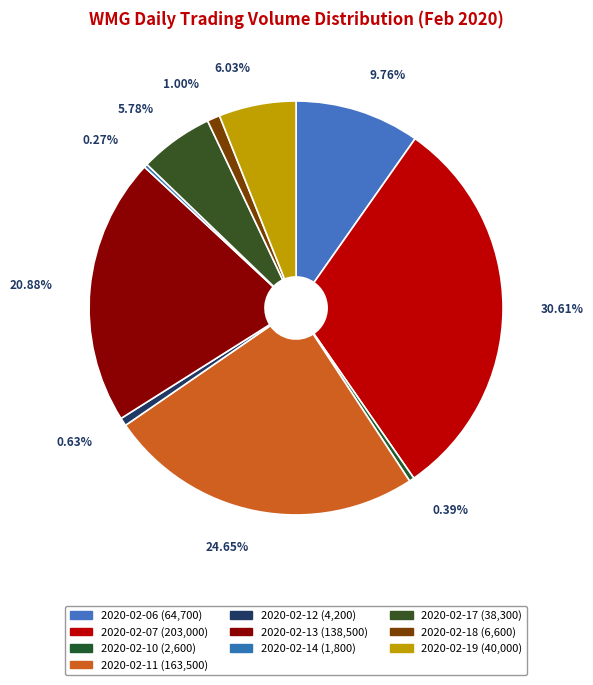

How many segments does this pie chart have?

10